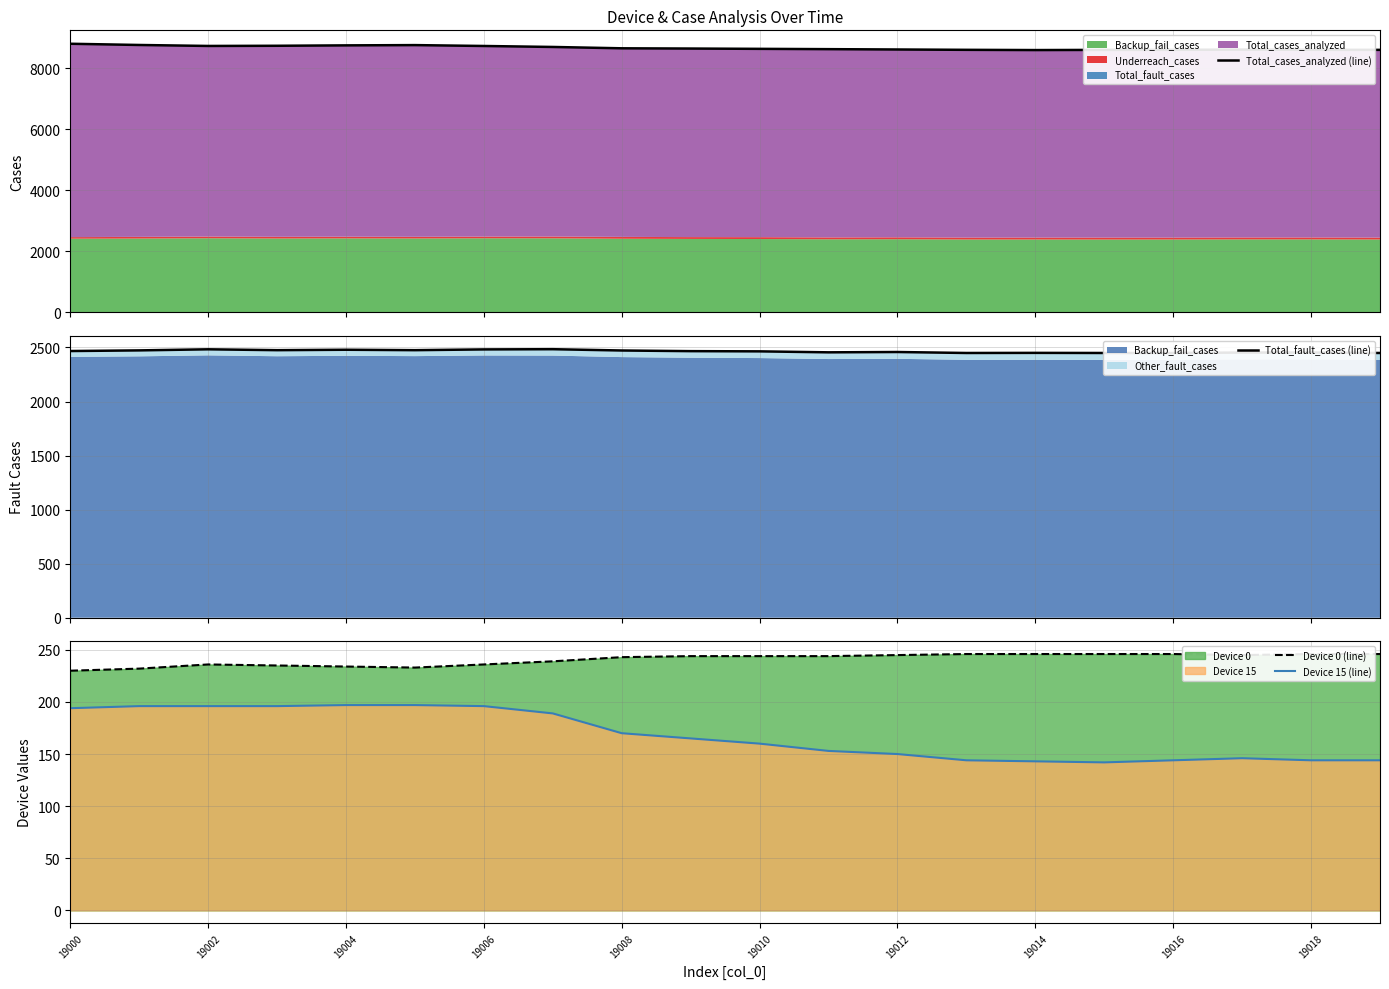

Is it true that Device 15 (line) equals 197 at 19004?

True